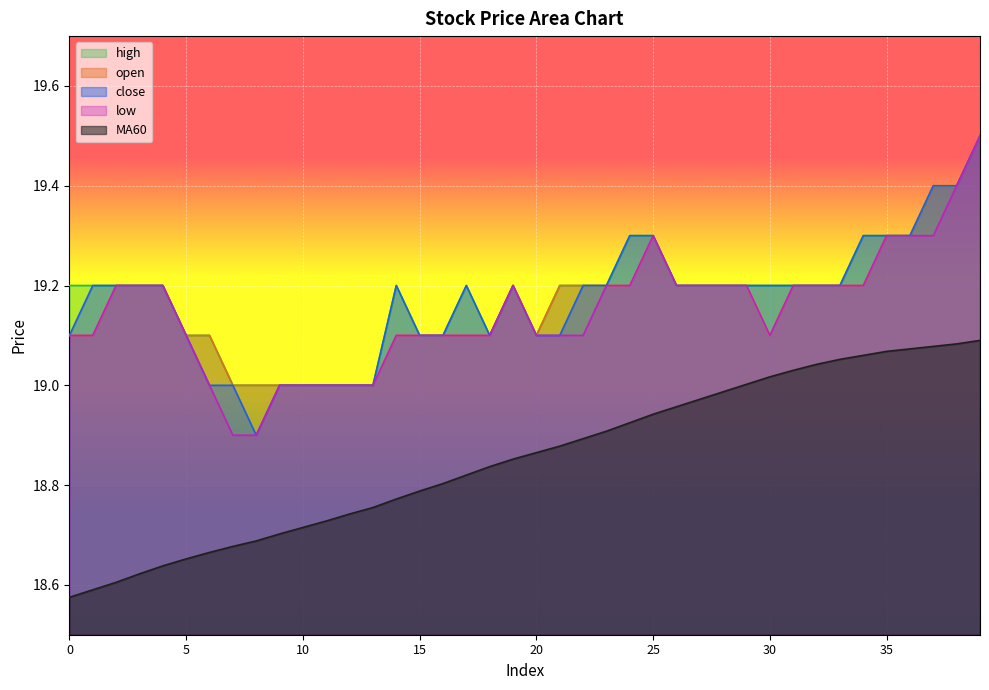

Reading left to right, transcribe all the data shown in this chart.

open: 0=19.1	1=19.1	2=19.2	3=19.2	4=19.2	5=19.1	6=19.1	7=19.0	8=19.0	9=19.0	10=19.0	11=19.0	12=19.0	13=19.0	14=19.1	15=19.1	16=19.1	17=19.1	18=19.1	19=19.2	20=19.1	21=19.2	22=19.2	23=19.2	24=19.2	25=19.3	26=19.2	27=19.2	28=19.2	29=19.2	30=19.1	31=19.2	32=19.2	33=19.2	34=19.2	35=19.3	36=19.3	37=19.4	38=19.4	39=19.5
close: 0=19.1	1=19.2	2=19.2	3=19.2	4=19.2	5=19.1	6=19.0	7=19.0	8=18.9	9=19.0	10=19.0	11=19.0	12=19.0	13=19.0	14=19.2	15=19.1	16=19.1	17=19.2	18=19.1	19=19.2	20=19.1	21=19.1	22=19.2	23=19.2	24=19.3	25=19.3	26=19.2	27=19.2	28=19.2	29=19.2	30=19.2	31=19.2	32=19.2	33=19.2	34=19.3	35=19.3	36=19.3	37=19.4	38=19.4	39=19.5
high: 0=19.2	1=19.2	2=19.2	3=19.2	4=19.2	5=19.1	6=19.1	7=19.0	8=19.0	9=19.0	10=19.0	11=19.0	12=19.0	13=19.0	14=19.2	15=19.1	16=19.1	17=19.2	18=19.1	19=19.2	20=19.1	21=19.2	22=19.2	23=19.2	24=19.3	25=19.3	26=19.2	27=19.2	28=19.2	29=19.2	30=19.2	31=19.2	32=19.2	33=19.2	34=19.3	35=19.3	36=19.3	37=19.4	38=19.4	39=19.5
low: 0=19.1	1=19.1	2=19.2	3=19.2	4=19.2	5=19.1	6=19.0	7=18.9	8=18.9	9=19.0	10=19.0	11=19.0	12=19.0	13=19.0	14=19.1	15=19.1	16=19.1	17=19.1	18=19.1	19=19.2	20=19.1	21=19.1	22=19.1	23=19.2	24=19.2	25=19.3	26=19.2	27=19.2	28=19.2	29=19.2	30=19.1	31=19.2	32=19.2	33=19.2	34=19.2	35=19.3	36=19.3	37=19.3	38=19.4	39=19.5
MA60: 0=18.6	1=18.6	2=18.6	3=18.6	4=18.6	5=18.7	6=18.7	7=18.7	8=18.7	9=18.7	10=18.7	11=18.7	12=18.7	13=18.8	14=18.8	15=18.8	16=18.8	17=18.8	18=18.8	19=18.9	20=18.9	21=18.9	22=18.9	23=18.9	24=18.9	25=18.9	26=19.0	27=19.0	28=19.0	29=19.0	30=19.0	31=19.0	32=19.0	33=19.1	34=19.1	35=19.1	36=19.1	37=19.1	38=19.1	39=19.1